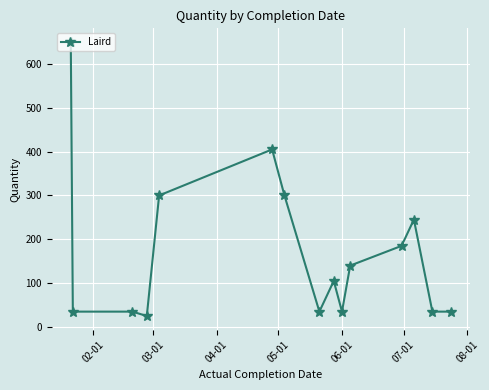

True or false: there are more than 2 points higher than both neighbors.

True